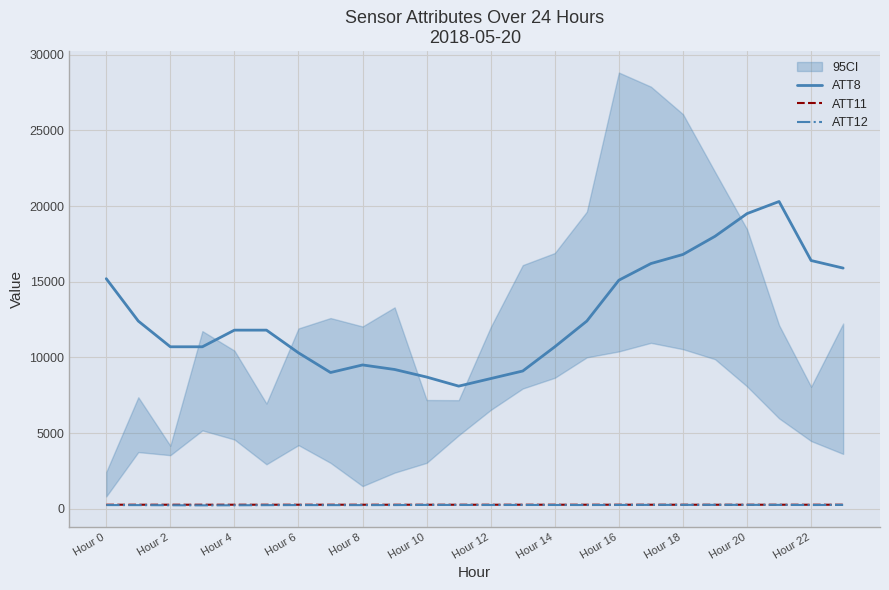

The value of ATT8 at Hour 6 is 10300.0. True or false?

True